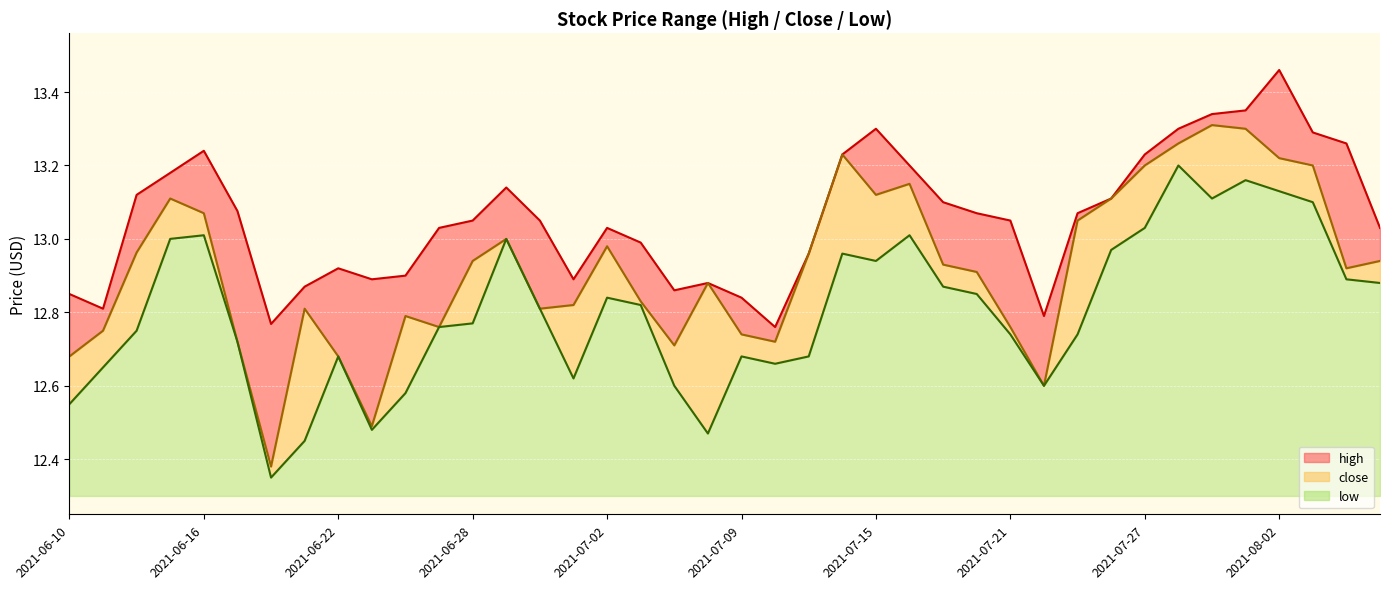

What position from the right is 2021-06-29?

27